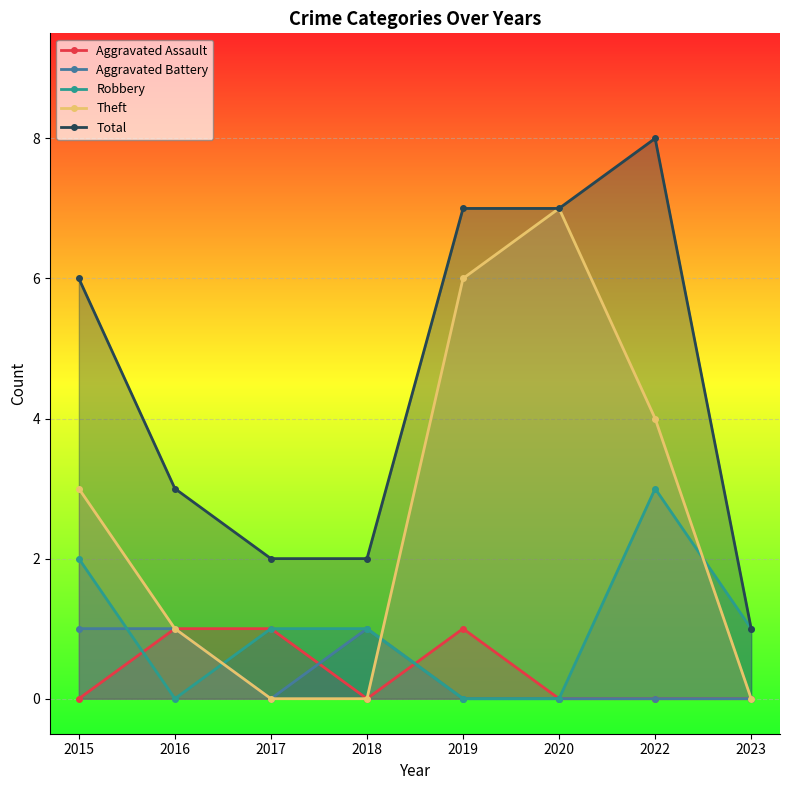

Reading left to right, what are all the values shown in this chart?

Aggravated Assault: 0	1	1	0	1	0	0	0
Aggravated Battery: 1	1	0	1	0	0	0	0
Robbery: 2	0	1	1	0	0	3	1
Theft: 3	1	0	0	6	7	4	0
Total: 6	3	2	2	7	7	8	1